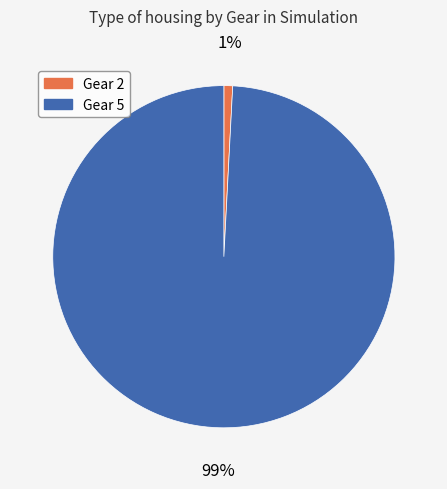

Between Gear 5 and Gear 2, which is larger?

Gear 5